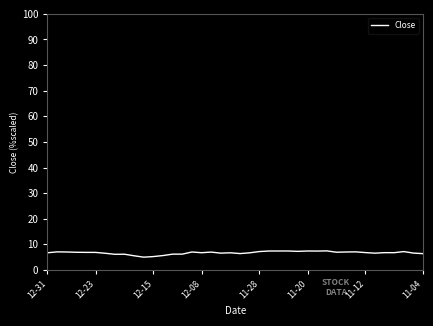

What is the greatest value displayed?

7.4